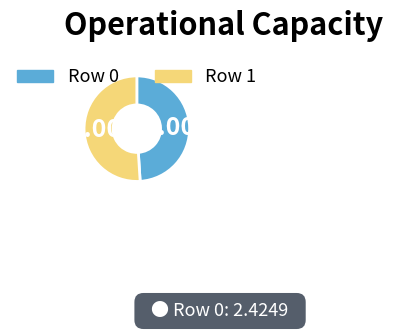

Is there a majority slice in this chart?

Yes